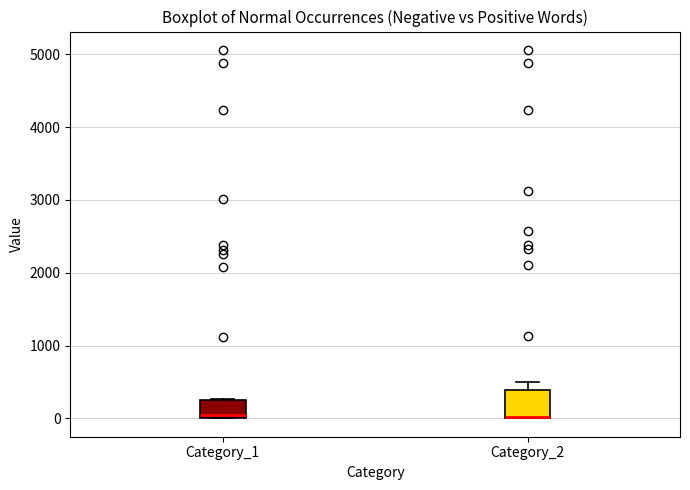

Reading left to right, transcribe this box plot: for each box, give where its median line is, the range the box spans, and where its two whiskers end, as read against the y-axis. The values are not printed on the chart, so give them approximately, as read against the axis.

Category_1: median 0 (just above the box's lower edge), box 0 to 300, whiskers 0 to 300
Category_2: median 0 (drawn on the box's lower edge), box 0 to 400, whiskers 0 to 500